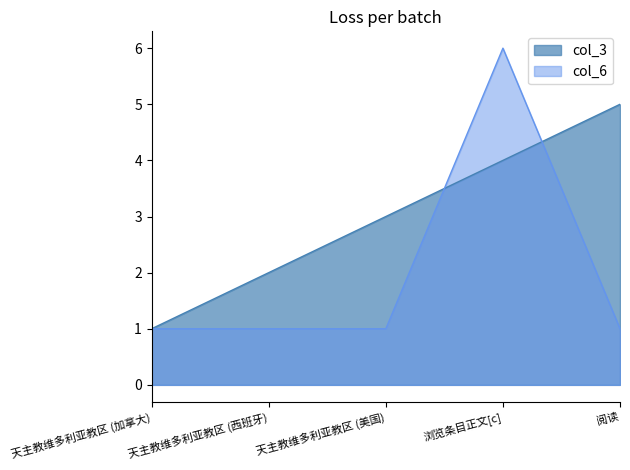

How many intersections are there between col_3 and col_6?

2